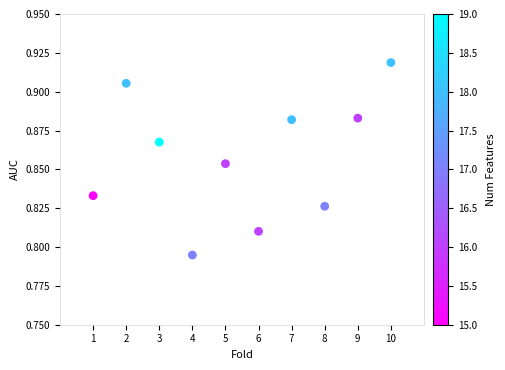

What is the range of X values (max minus min)?

9.0